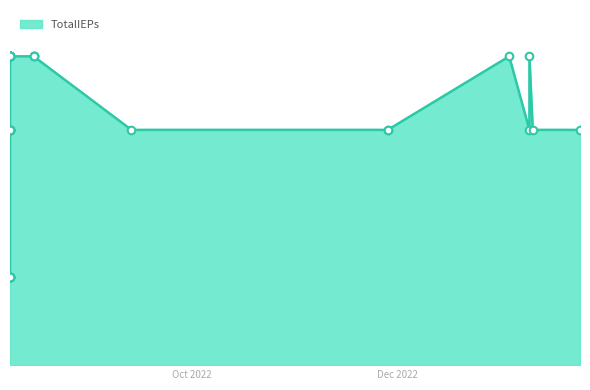

Between 2022-08-08 and 2022-08-08, which is larger?

2022-08-08